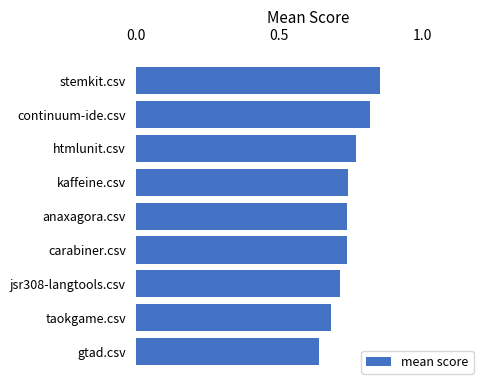

How many values are between 0 and 1?

9